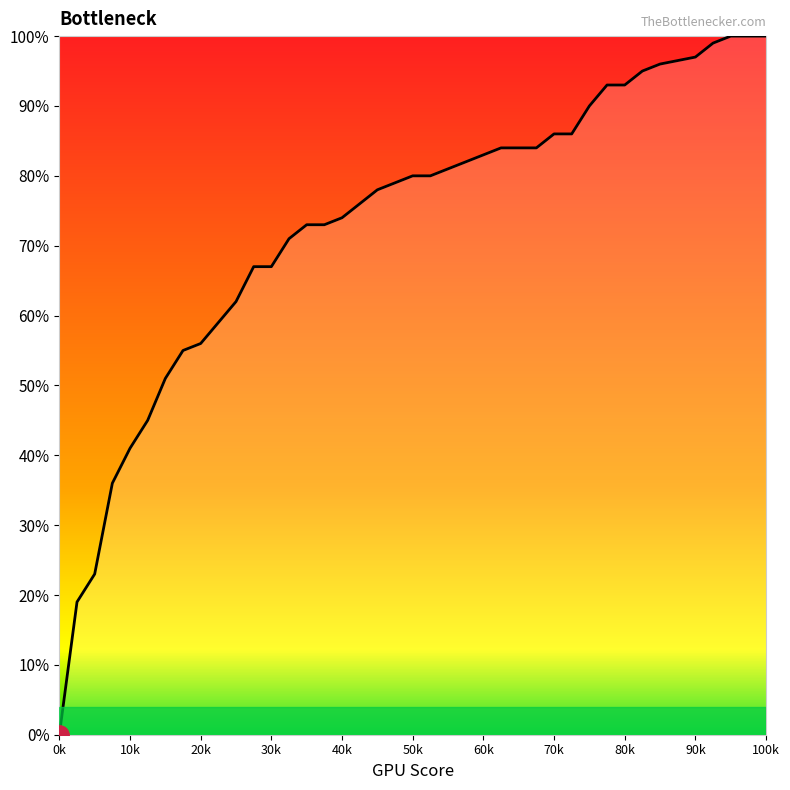

Is this an area chart (filled region under the line)?

Yes